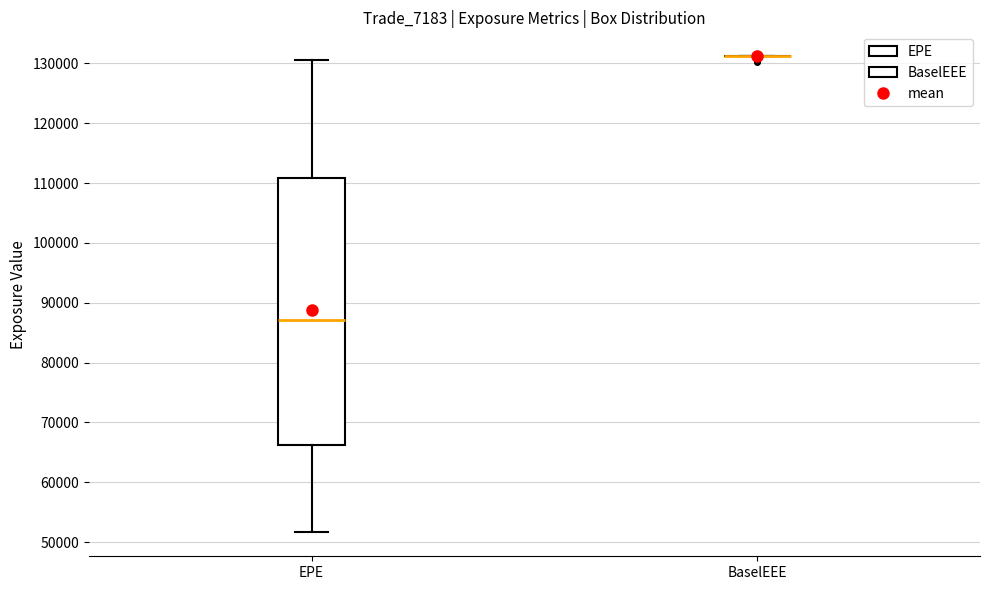

Reading left to right, read every box against the y-axis: the position of its median line, the range the box covers, and the ends of its whiskers. The values are not printed on the chart, so give them approximately, as read against the axis.

EPE: median 87000, box 66000 to 111000, whiskers 52000 to 131000
BaselEEE: box collapsed to a line at 131000, whiskers 131000 to 131000